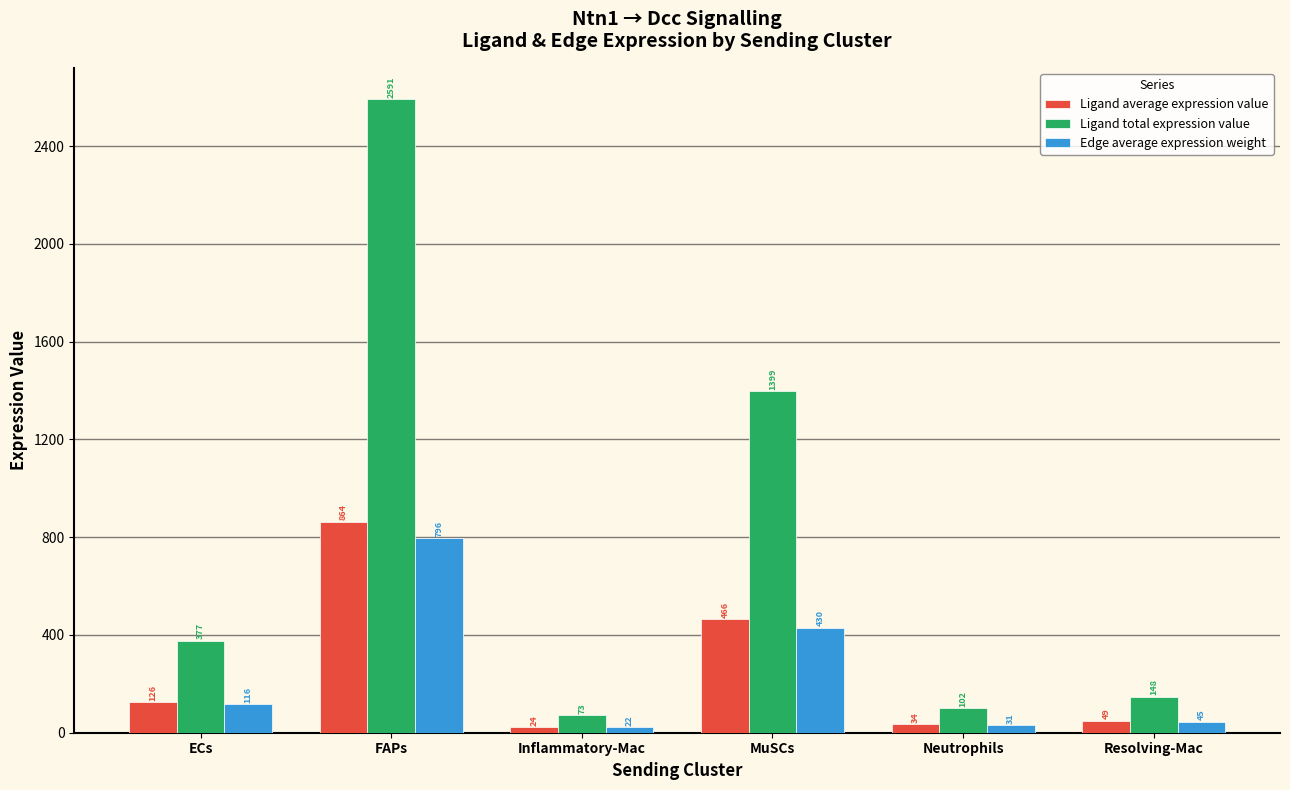

How many data points does each series have?

6